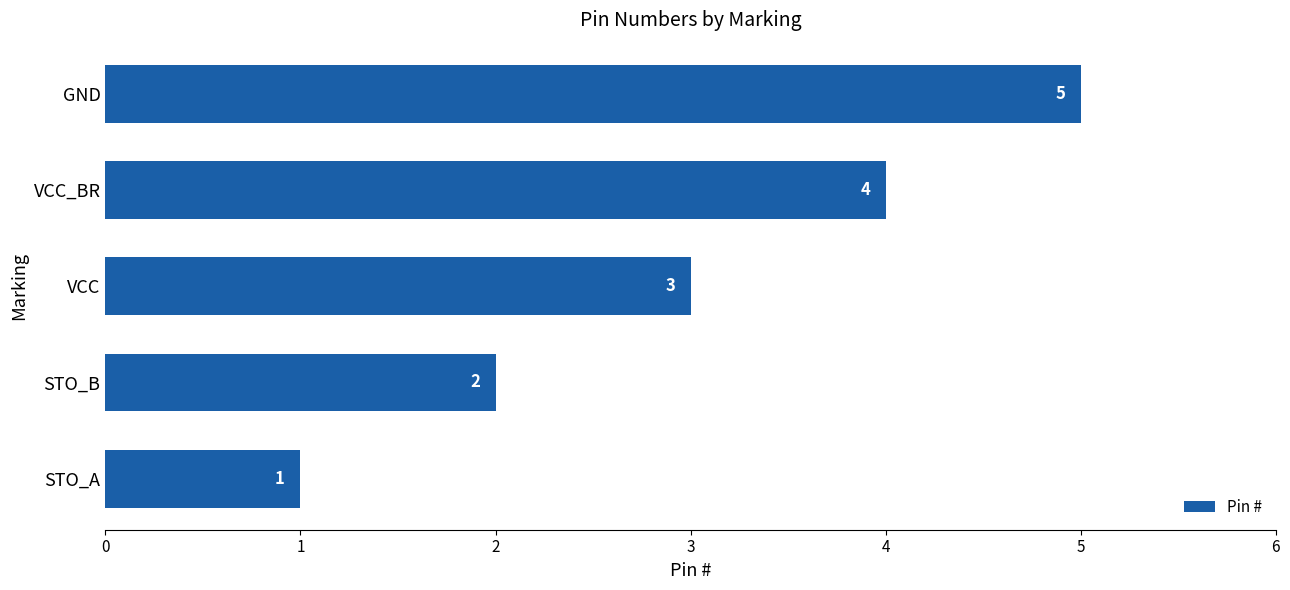

List the labels in order of value, smallest first.

STO_A, STO_B, VCC, VCC_BR, GND